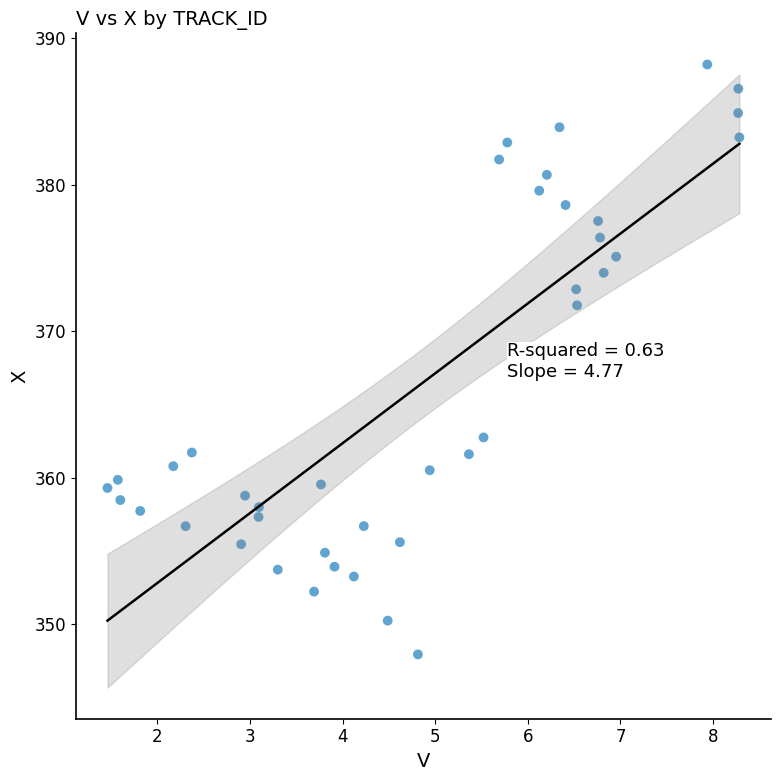

What Y value in the scatter plot is closest to 368?

371.8